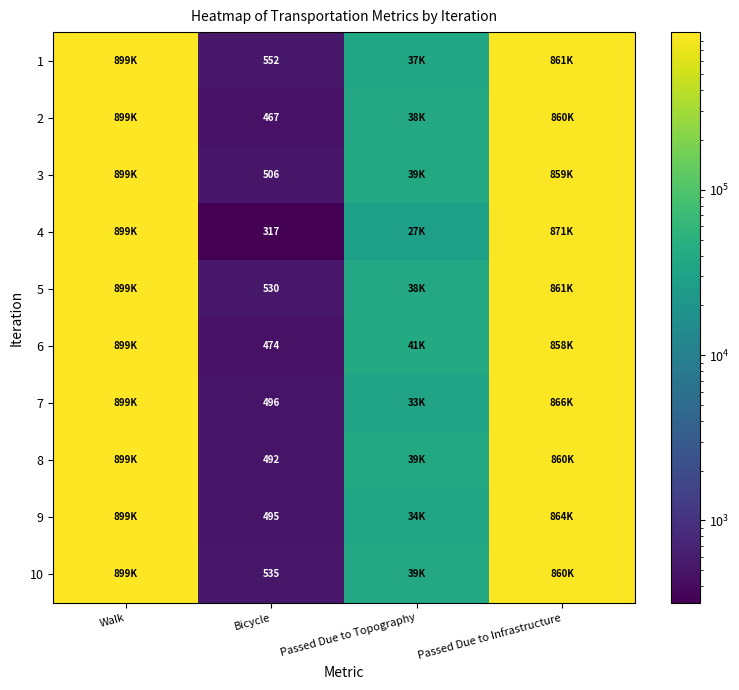

What is the difference between the highest and lowest values at Bicycle?

235